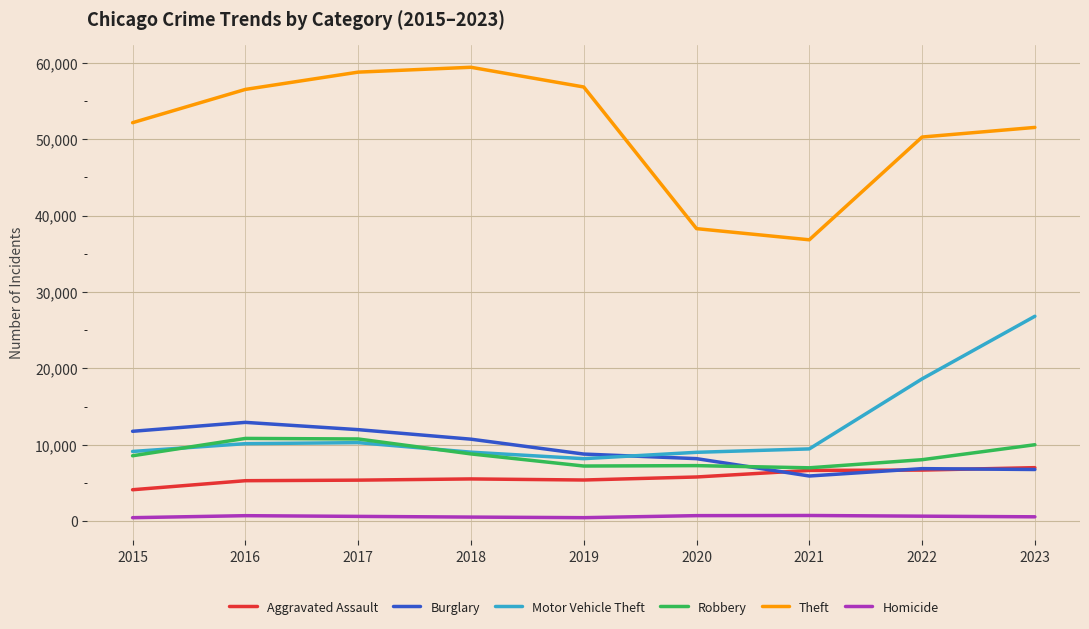

What is the difference between the Theft values at 2021 and 2020?

1461